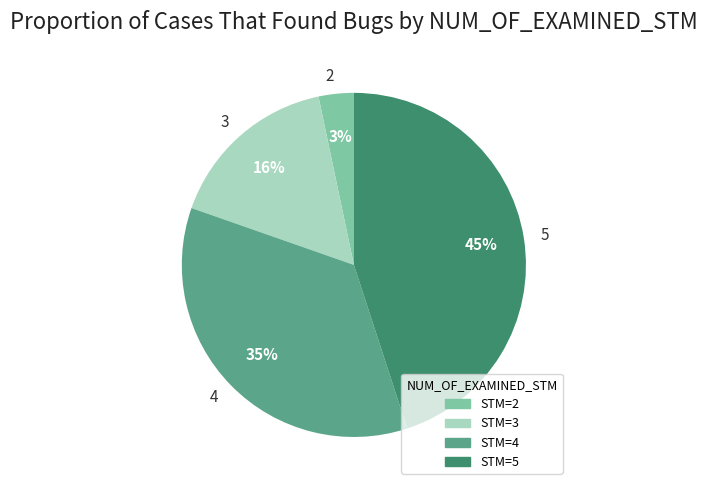

Is the sum of 4 and 2 greater than half?

No